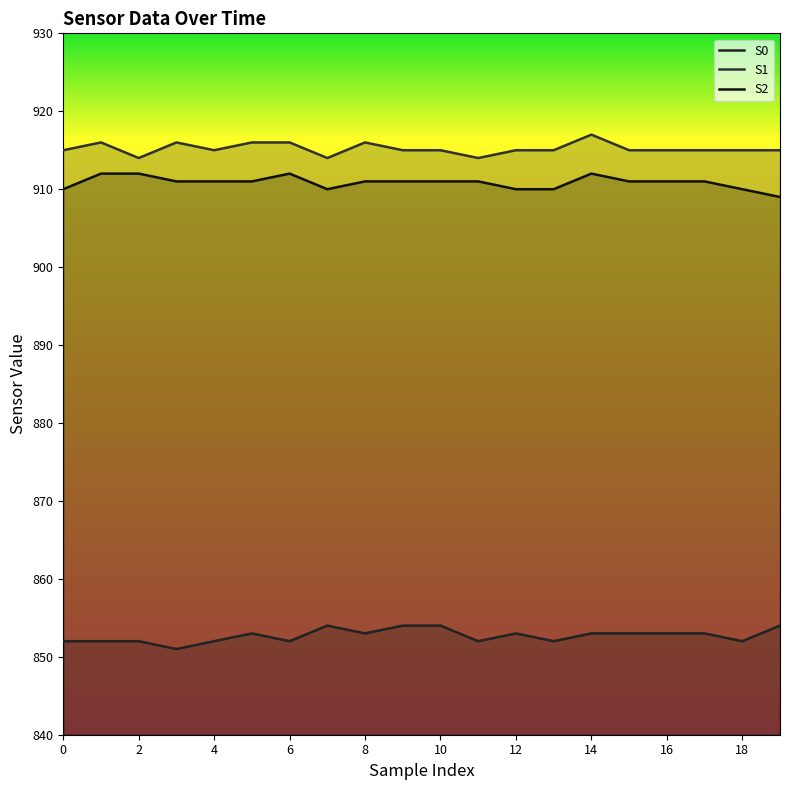

Which category has the highest value across all series?

14